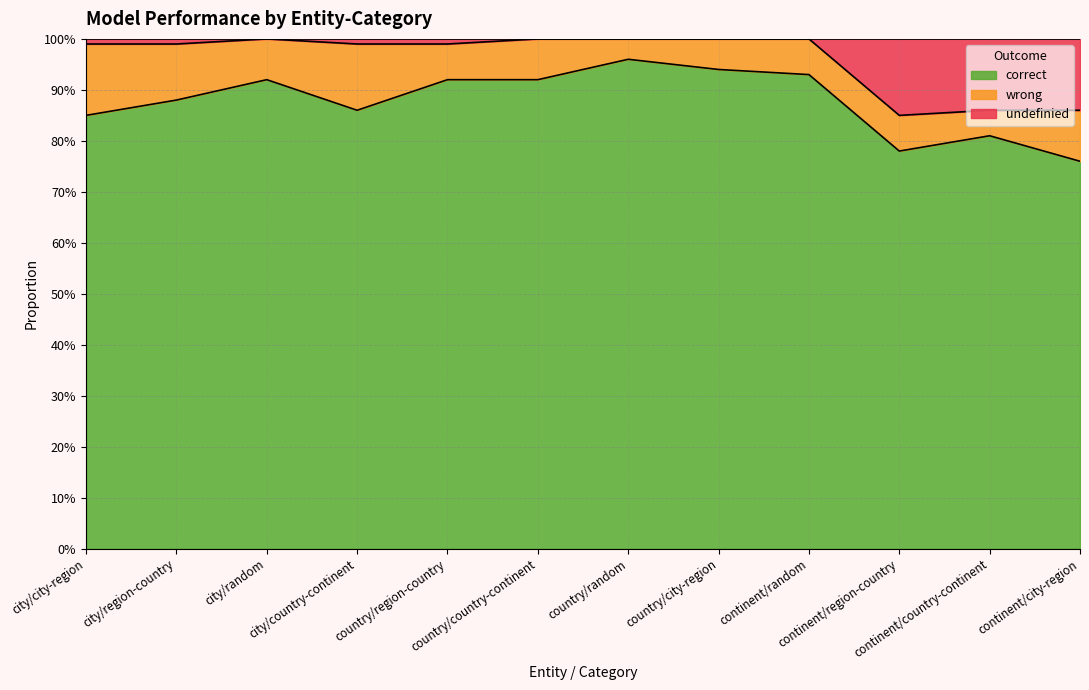

What is the label of the 3rd point from the right?

continent/region-country